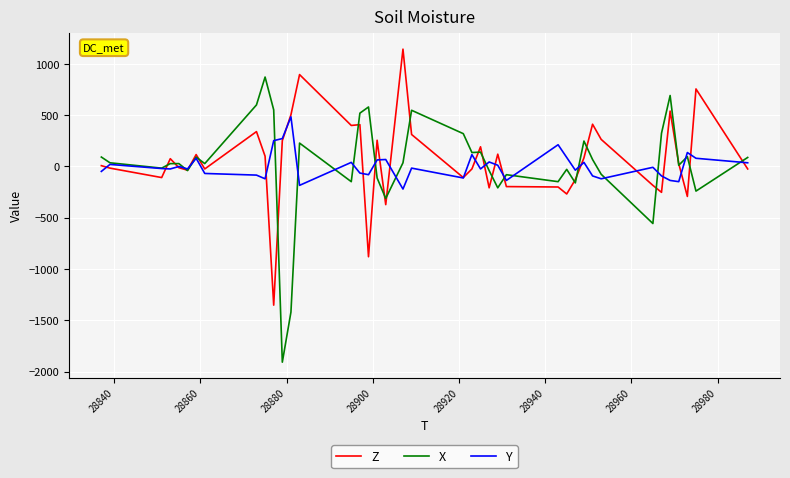

Rank the series by their maximum value, from highest to lowest.

Z, X, Y